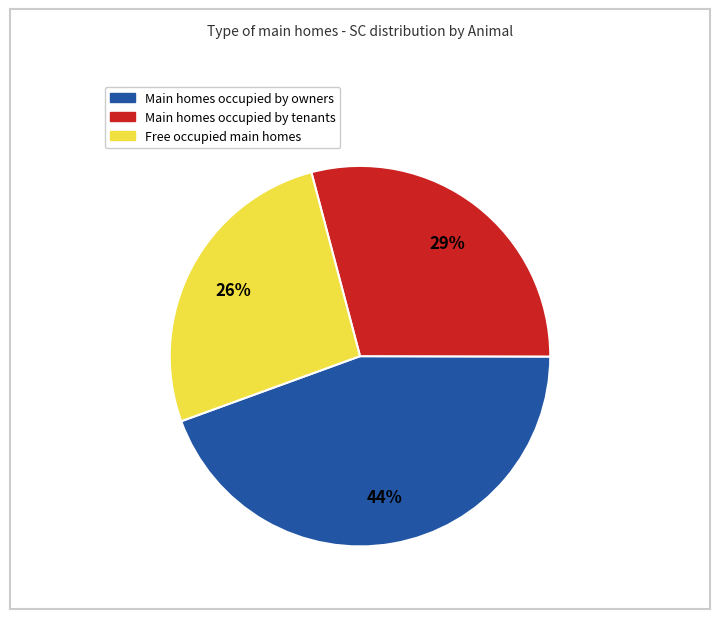

Is there any slice that represents more than half of the pie?

No